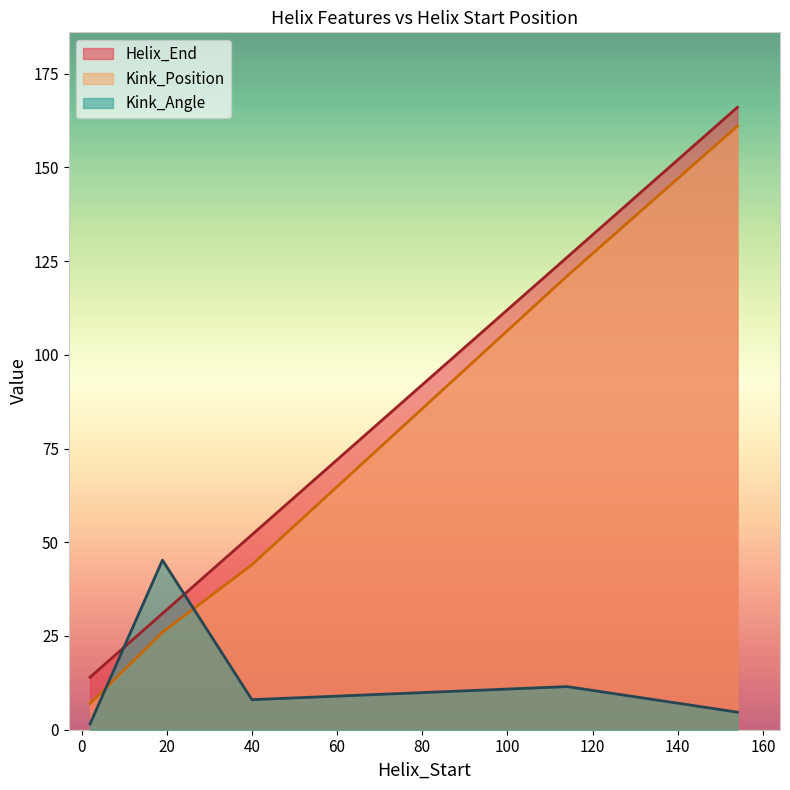

Which category has the highest value across all series?

154